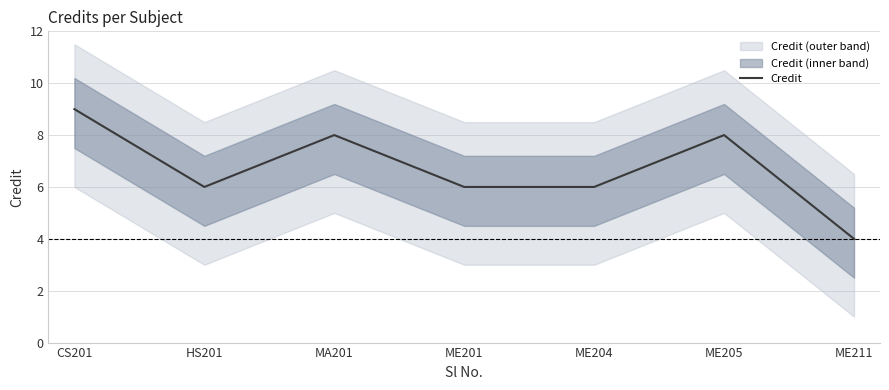

What is the label of the 6th point from the left?

ME205